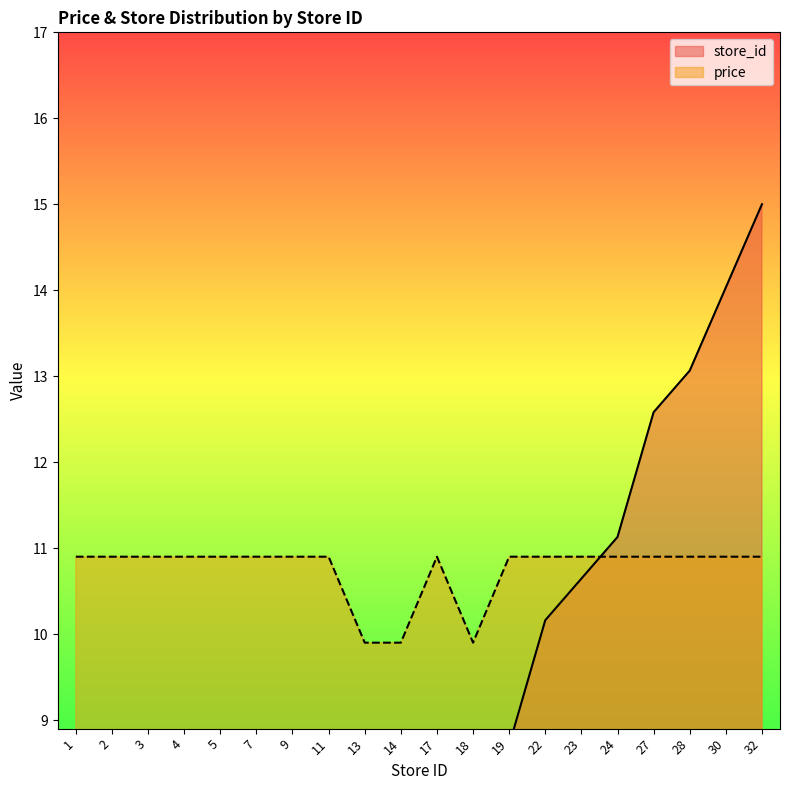

How many data points in store_id are less than 7?

10